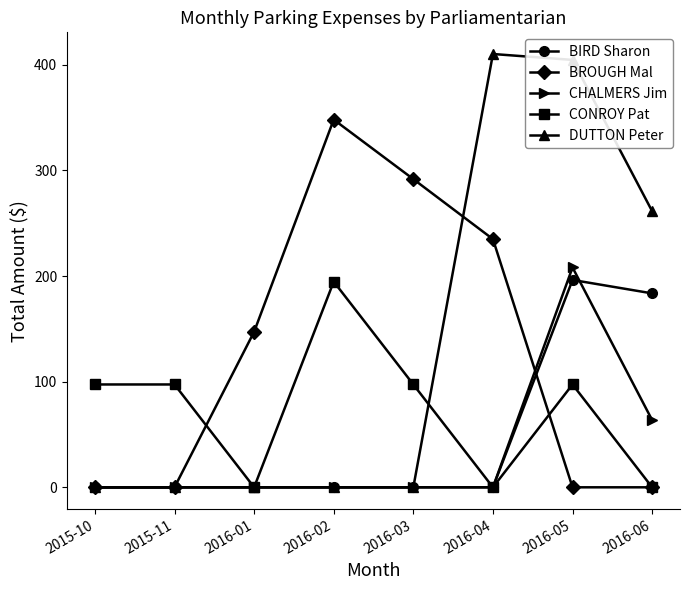

Is the value of CHALMERS Jim at 2016-01 greater than the value of CONROY Pat at 2015-11?

No